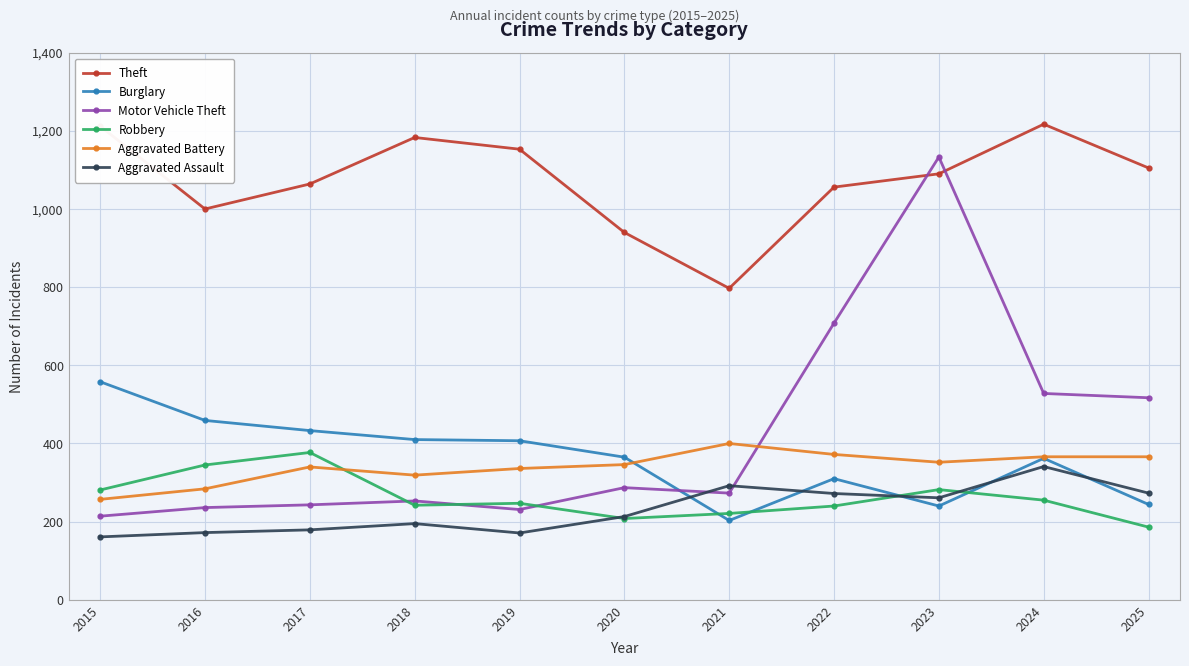

Is it true that Aggravated Battery equals 133 at 2021?

False